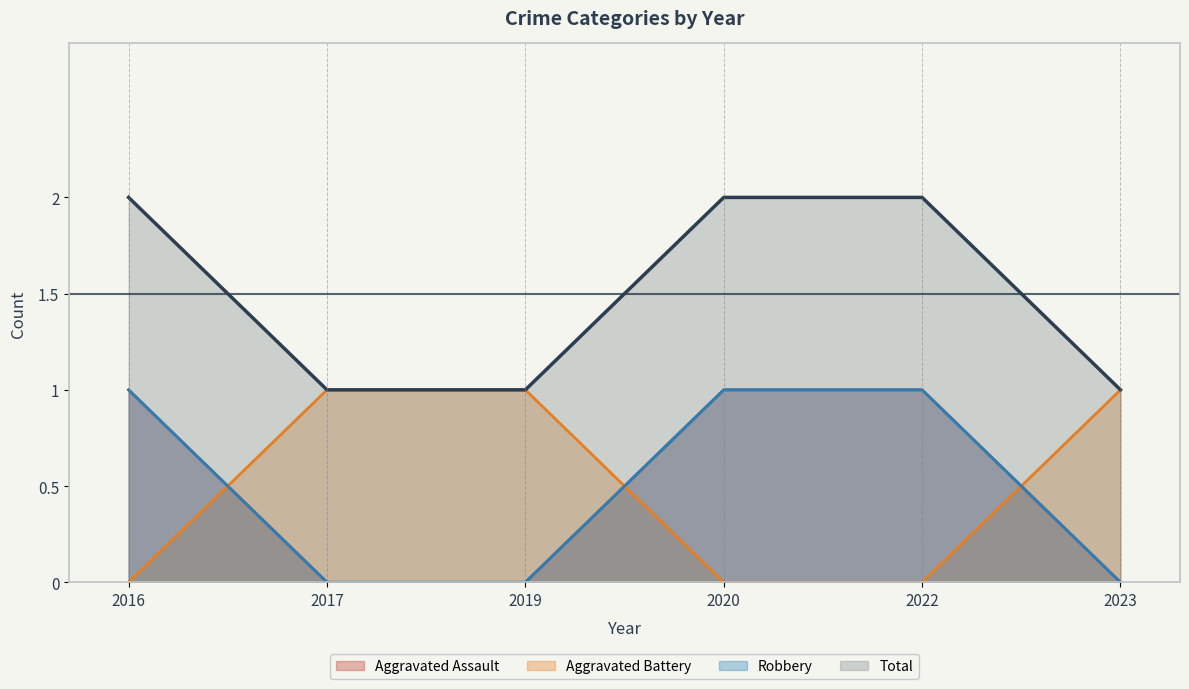

List the labels in order of Aggravated Battery value, largest first.

2017, 2019, 2023, 2016, 2020, 2022